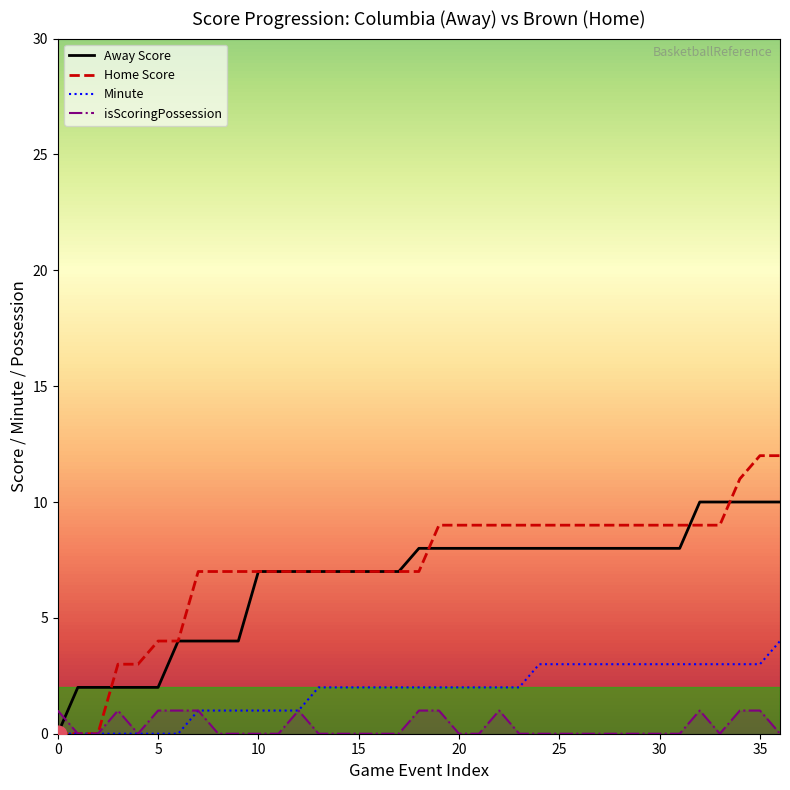

Does the chart have visible grid lines?

No